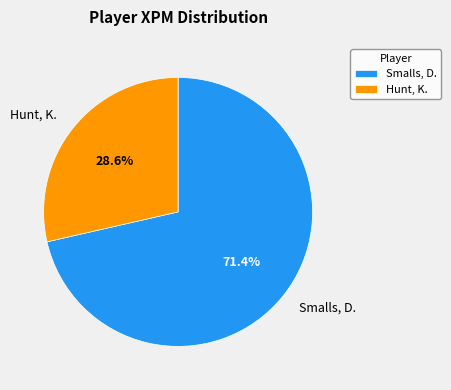

Combined, what portion of the pie is Hunt, K. and Smalls, D.?

100.0%